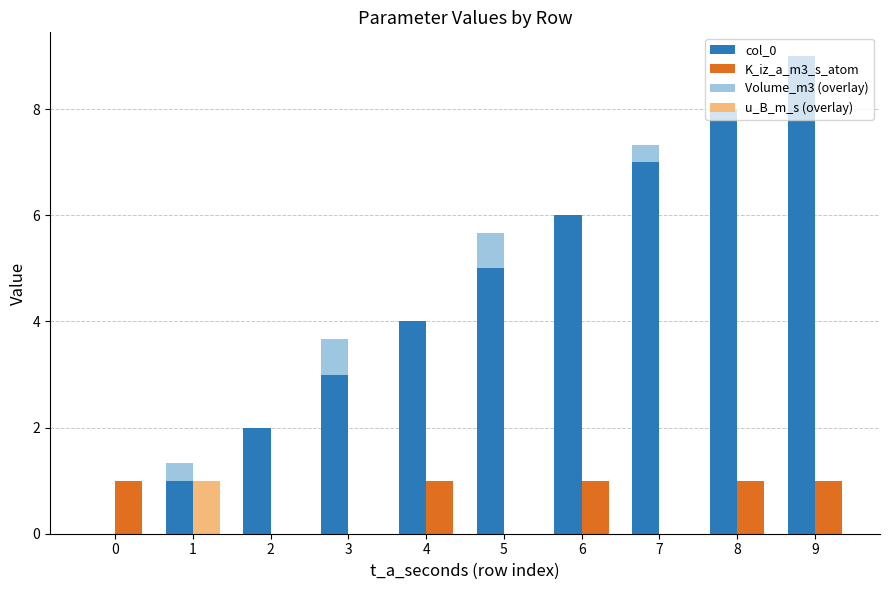

What is the maximum value shown in the chart?

9